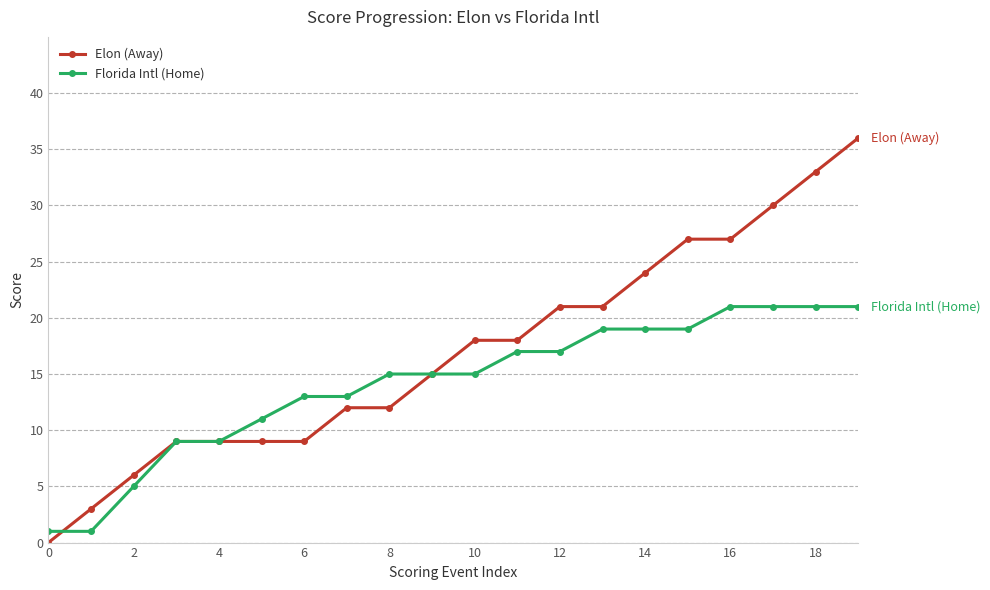

List the series in order of their overall mean, highest first.

Elon (Away), Florida Intl (Home)